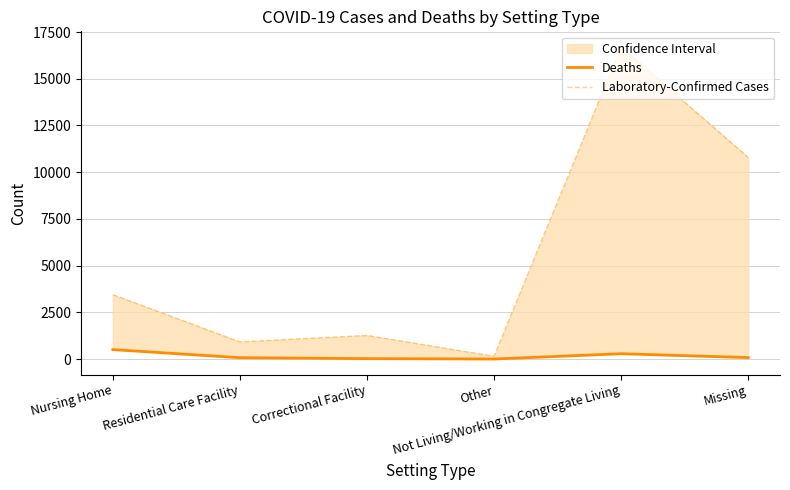

What is the greatest value displayed?

16701